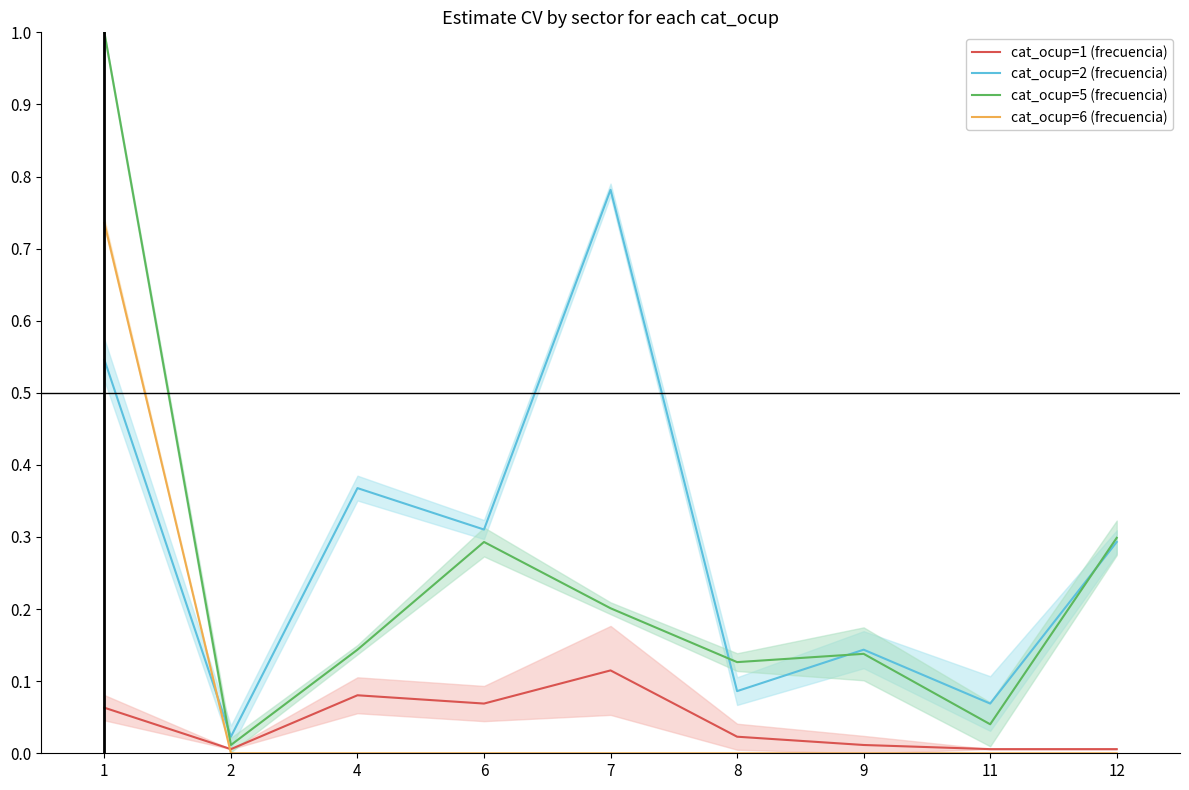

True or false: cat_ocup=5 (frecuencia) and cat_ocup=1 (frecuencia) cross at least once.

False